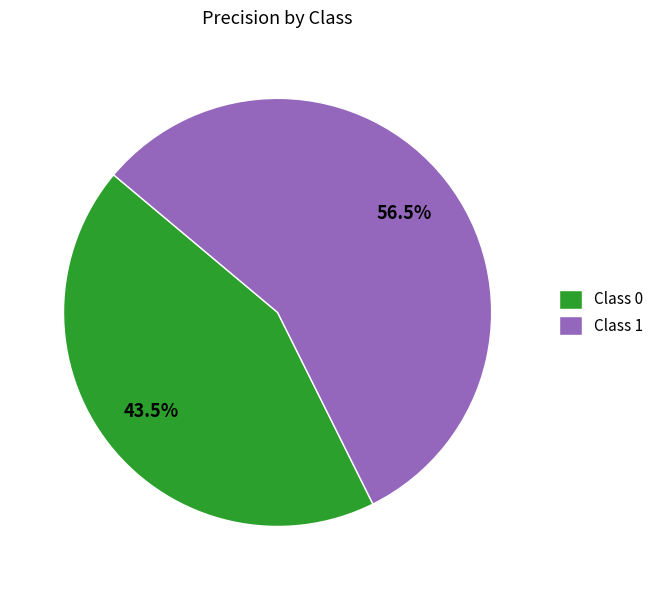

Does any single category account for the majority?

Yes